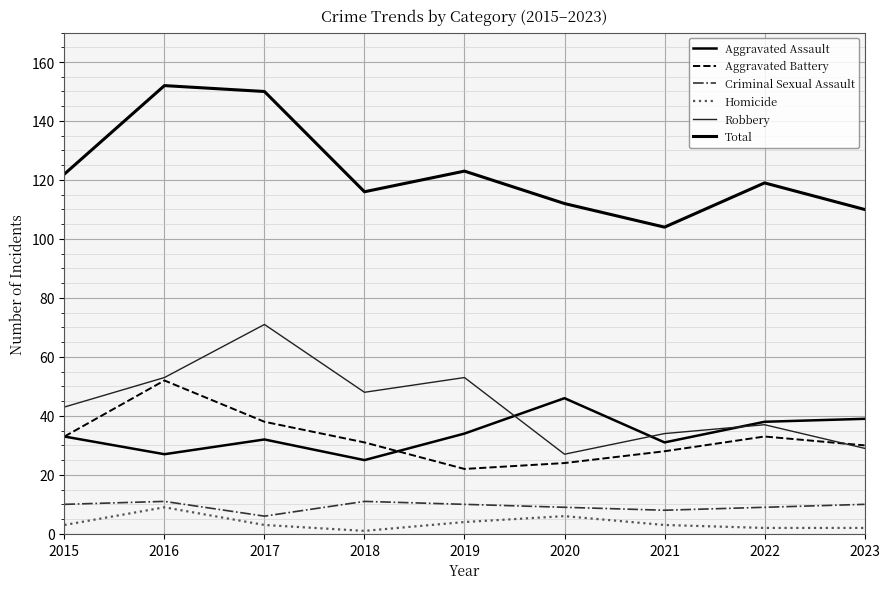

Reading right to left, extract all data points from this chart.

Aggravated Assault: 39	38	31	46	34	25	32	27	33
Aggravated Battery: 30	33	28	24	22	31	38	52	33
Criminal Sexual Assault: 10	9	8	9	10	11	6	11	10
Homicide: 2	2	3	6	4	1	3	9	3
Robbery: 29	37	34	27	53	48	71	53	43
Total: 110	119	104	112	123	116	150	152	122